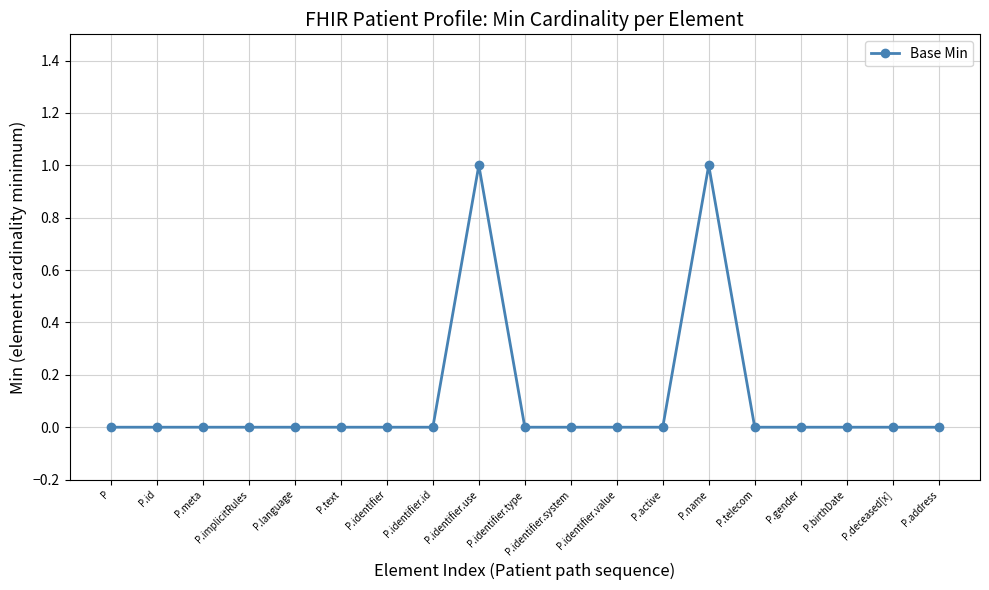

Is it true that the value at P.active is 0?

True